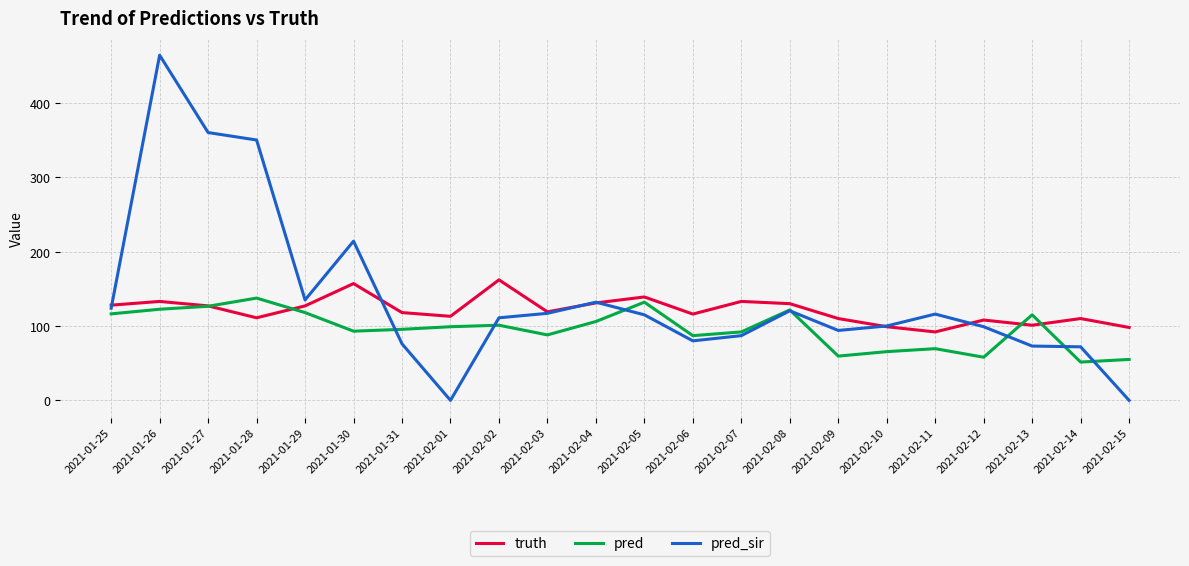

What is the difference between the maximum and minimum values in the pred series?

86.0